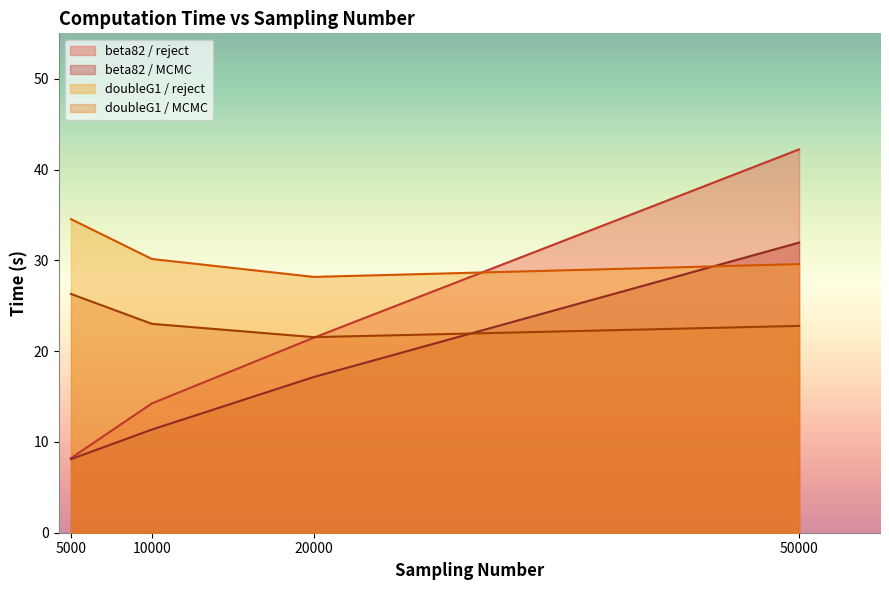

Which series has the widest spread of values?

beta82 / reject